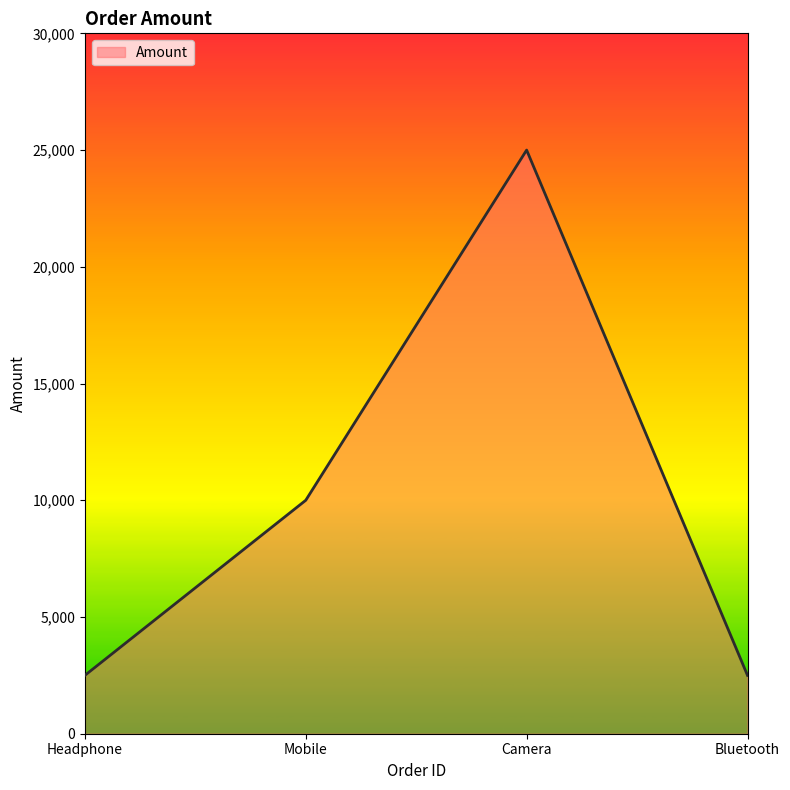

How many lines are shown in the chart?

1